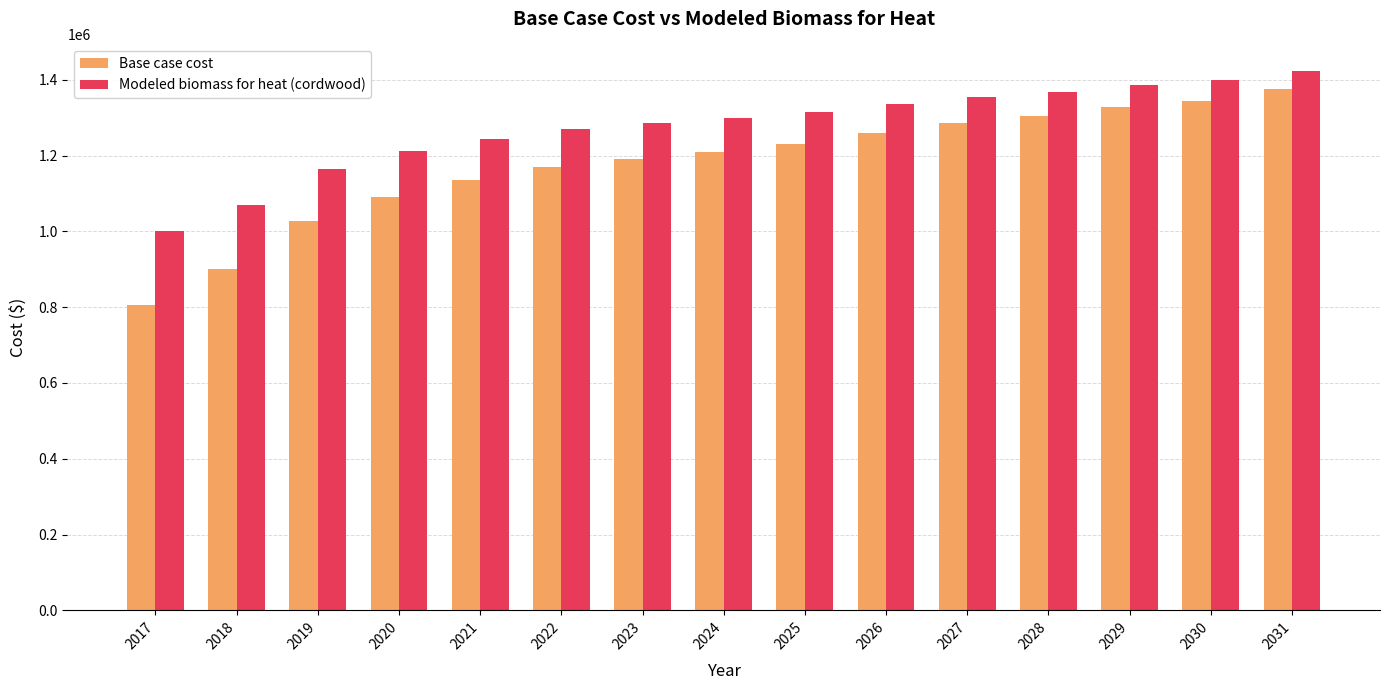

What is the average value of the Base case cost series?

1176977.7